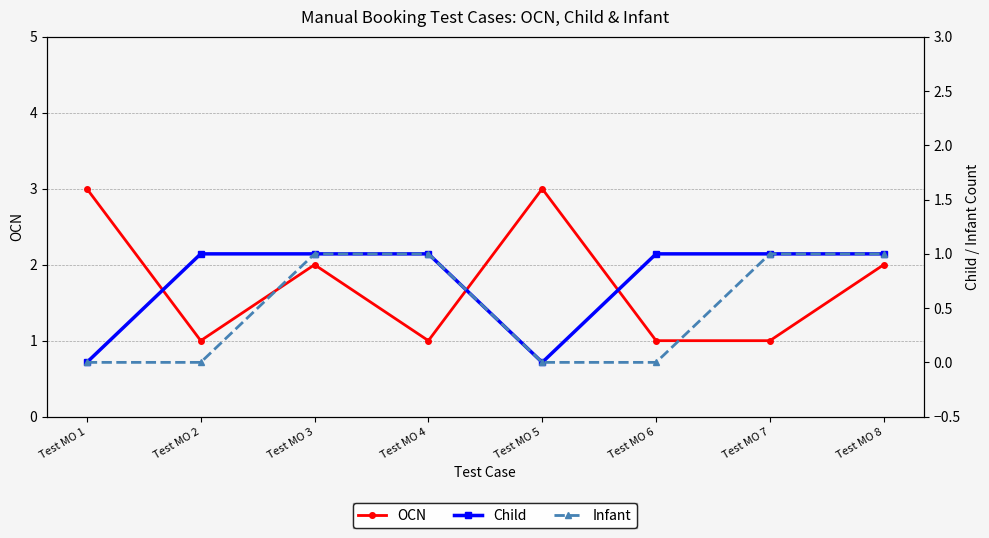

Reading left to right, extract all data points from this chart.

OCN: 3	1	2	1	3	1	1	2
Child: 0	1	1	1	0	1	1	1
Infant: 0	0	1	1	0	0	1	1